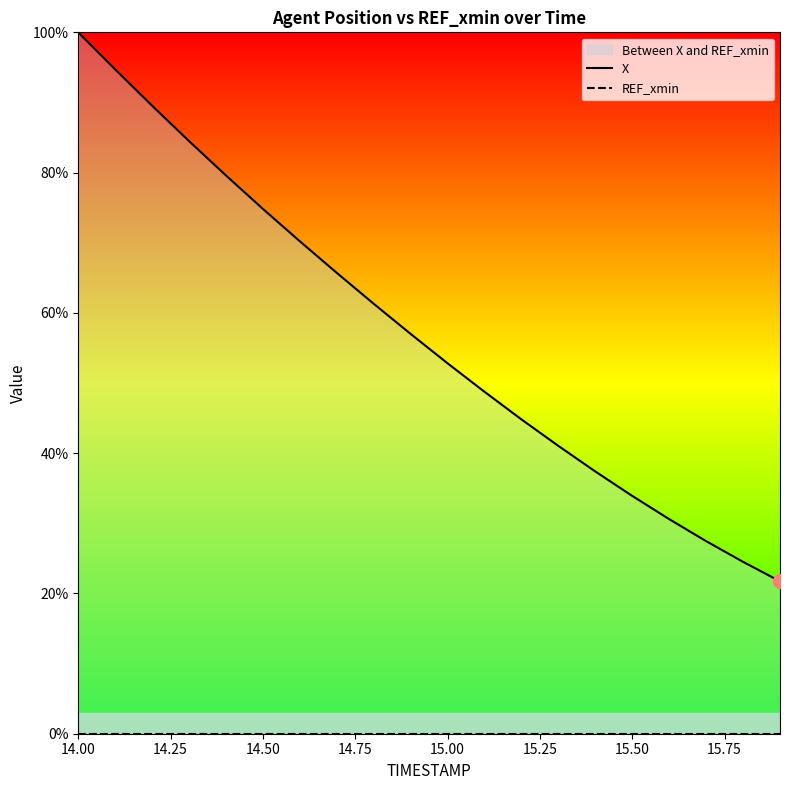

True or false: REF_xmin and X cross at least once.

False